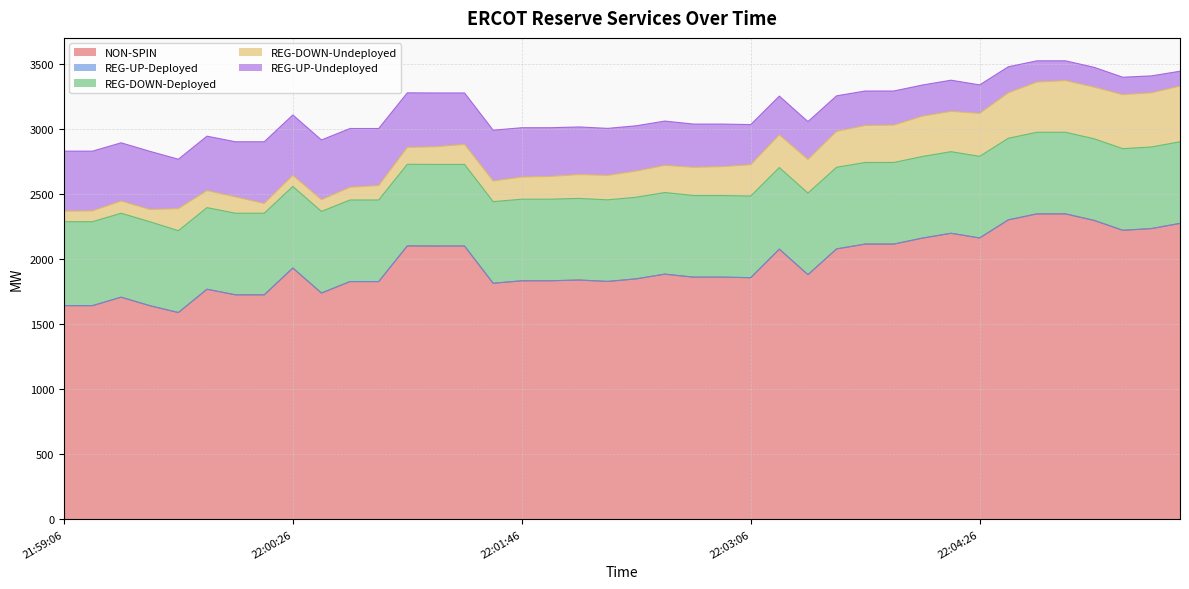

What are all the series names shown in the legend?

NON-SPIN, REG-UP-Deployed, REG-DOWN-Deployed, REG-DOWN-Undeployed, REG-UP-Undeployed